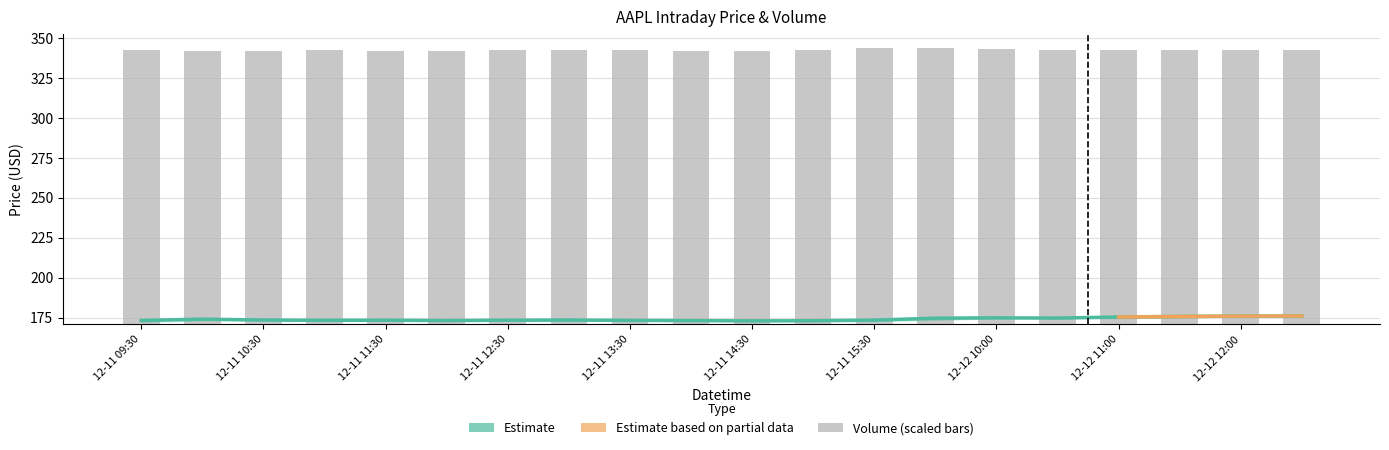

What is the label of the 1st bar from the right?

2023-12-12 12:30